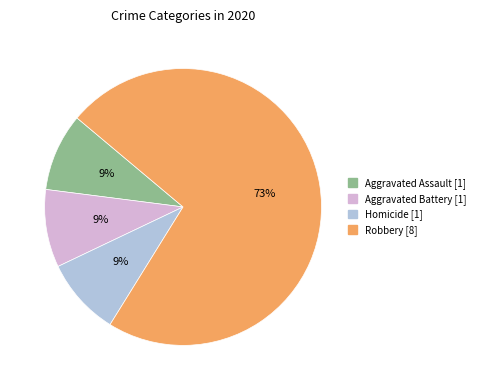

To the nearest percent, what is the average slice percentage?

25%